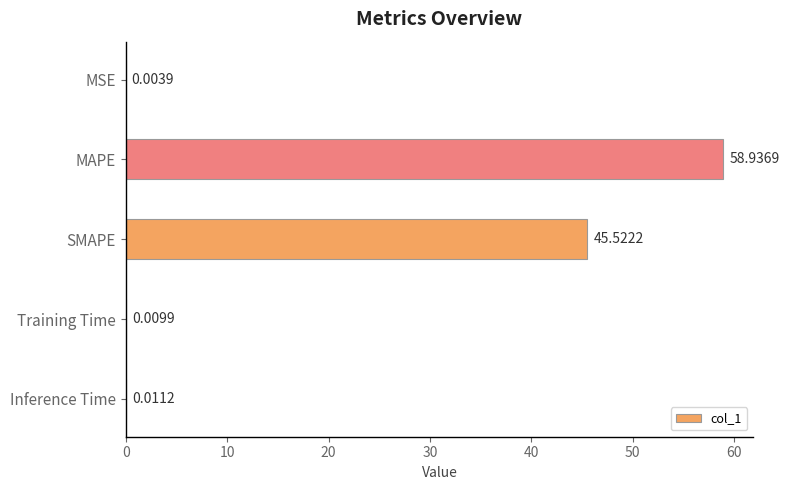

Which category has the highest value across all series?

MAPE